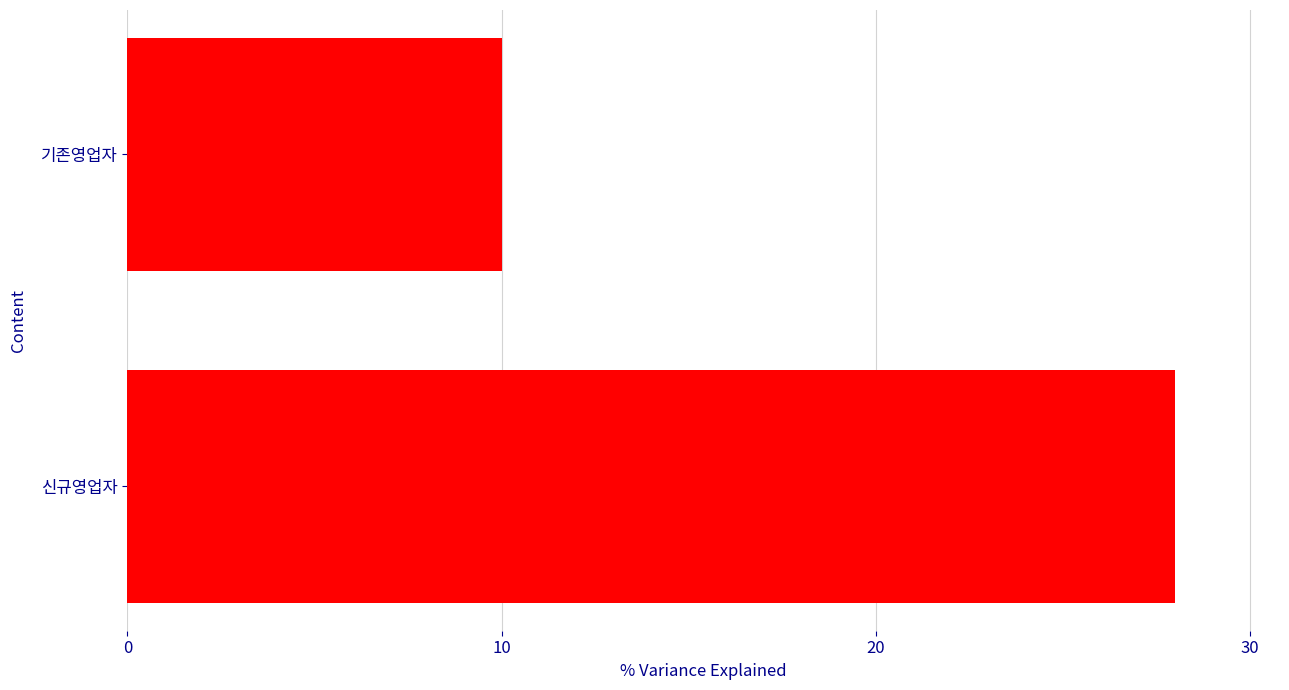

What is the smallest value displayed?

10